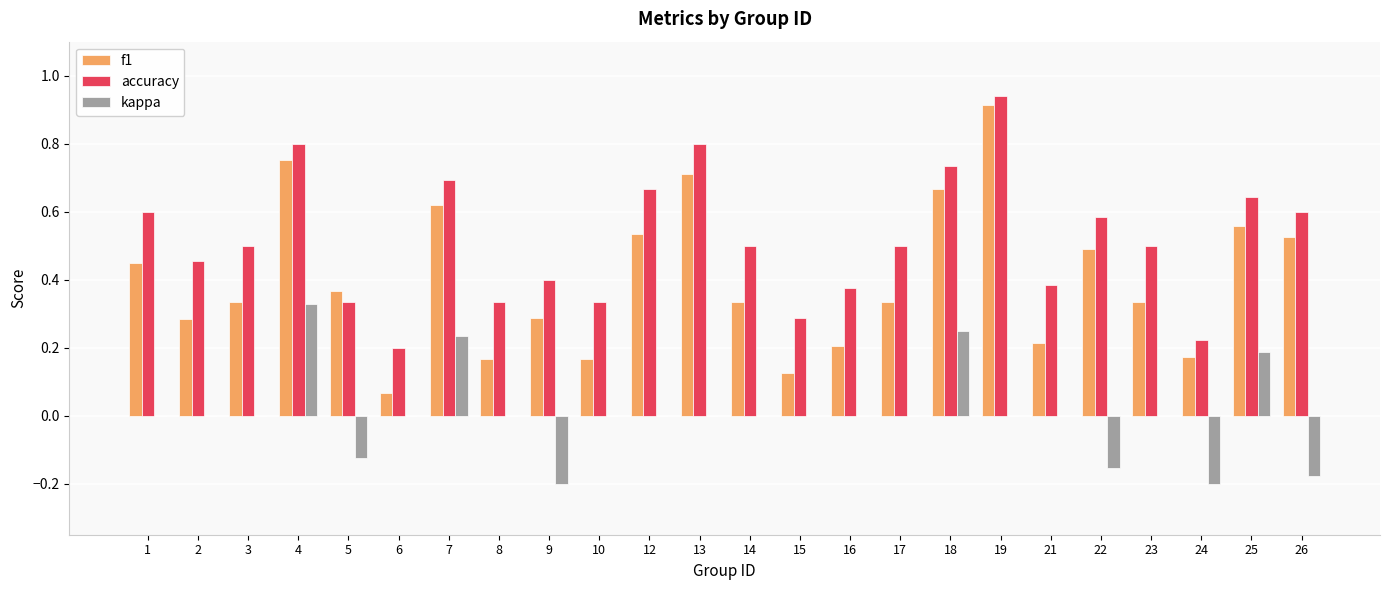

Which label corresponds to the largest value in the chart?

19